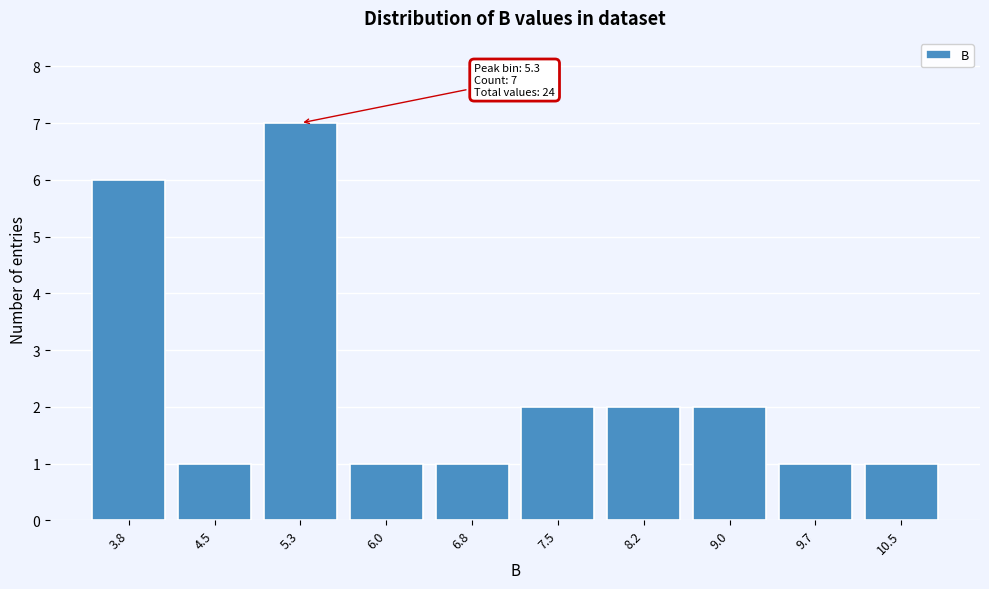

Reading left to right, extract all data points from this chart.

6	1	7	1	1	2	2	2	1	1